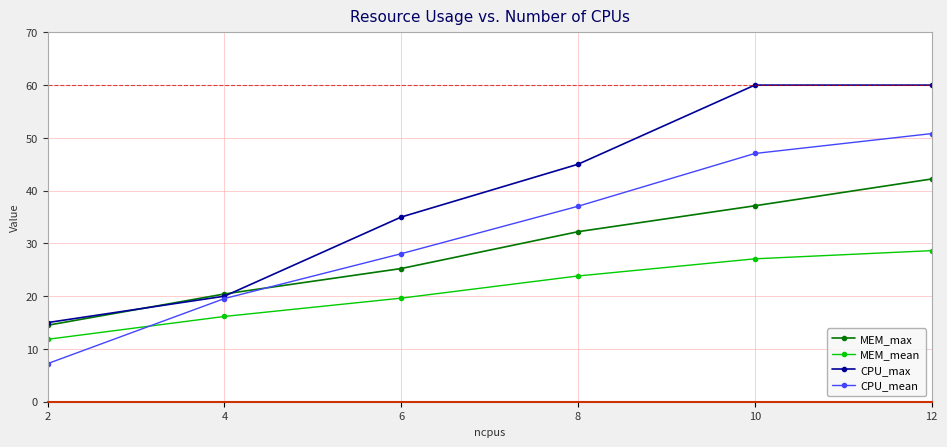

Reading right to left, transcribe all the data shown in this chart.

MEM_max: 42.2	37.1	32.2	25.2	20.4	14.5
MEM_mean: 28.6	27.1	23.8	19.6	16.2	11.8
CPU_max: 60.0	60.0	45.0	35.0	20.0	15.0
CPU_mean: 50.8	47.0	37.0	28.1	19.6	7.2